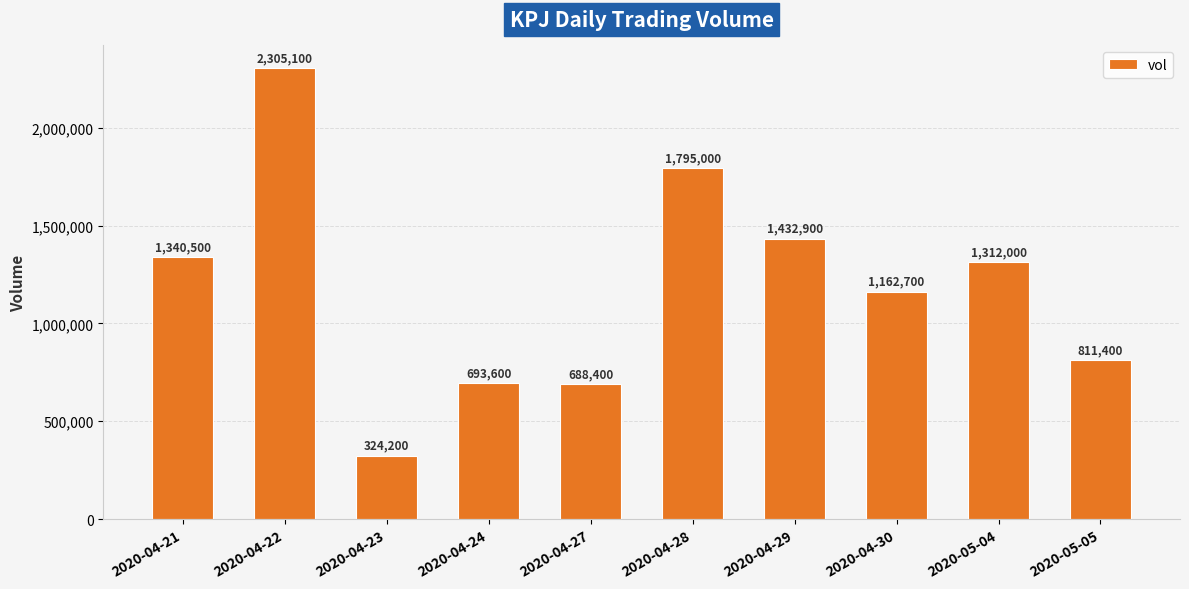

Is it true that the value at 2020-04-27 is 688400?

True